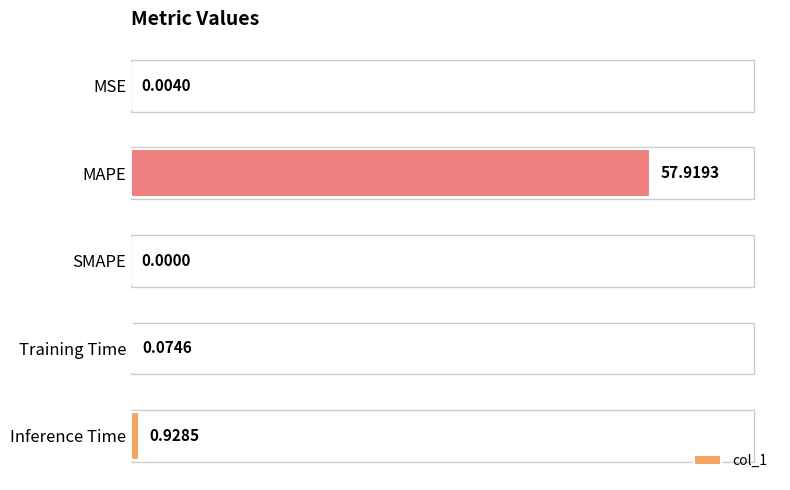

Where is the data nearest to the value 28?

Inference Time